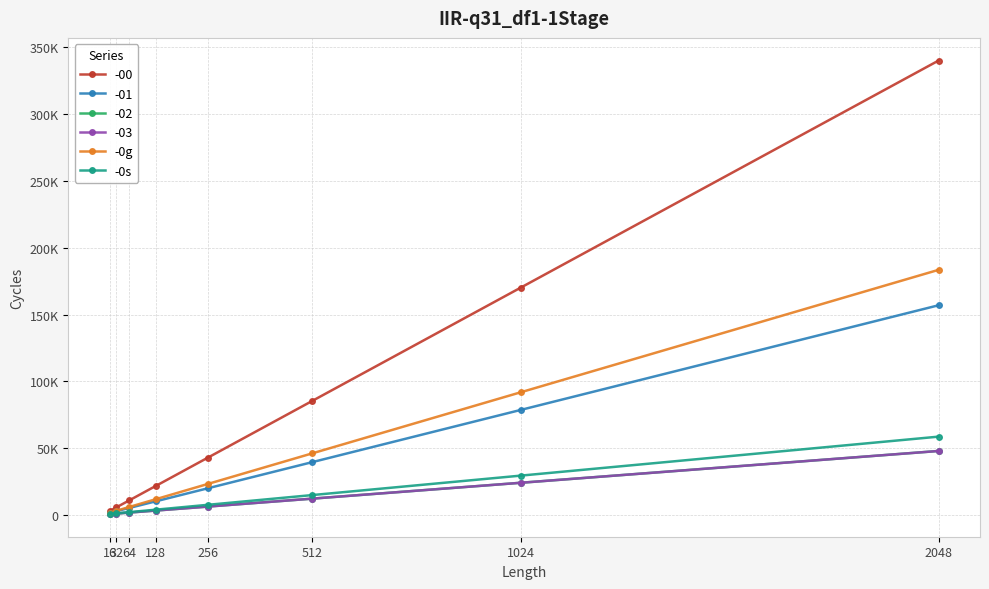

Is this an area chart (filled region under the line)?

No